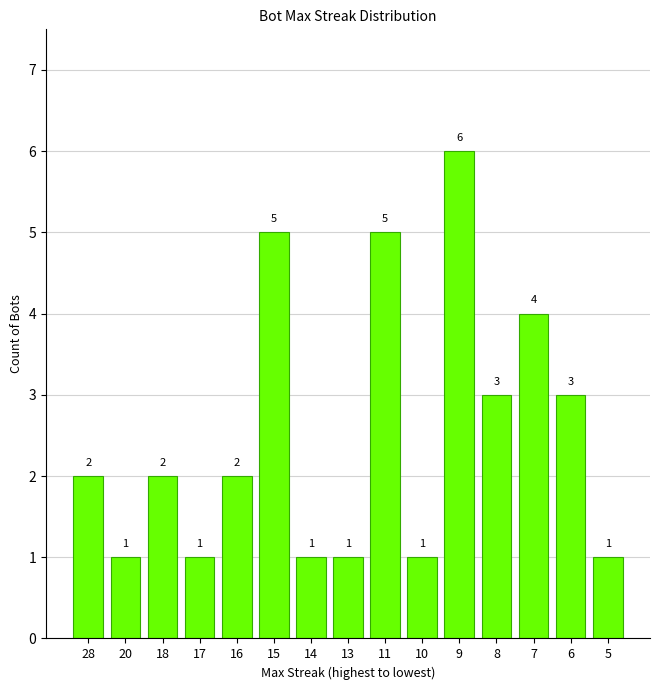

Count the number of categories in the chart.

15